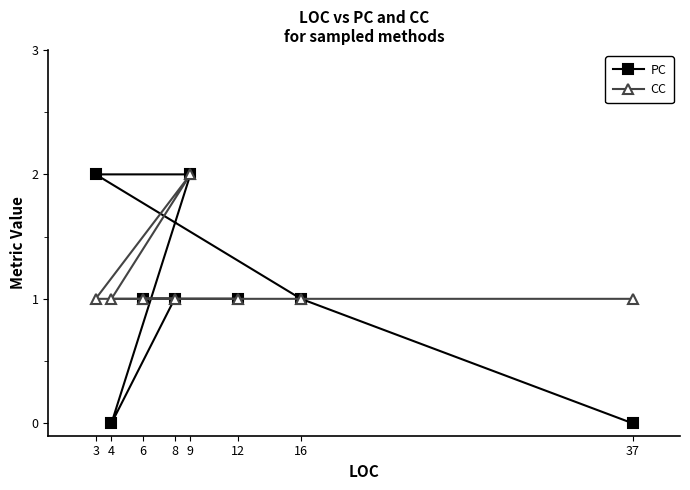

True or false: PC and CC cross at least once.

False